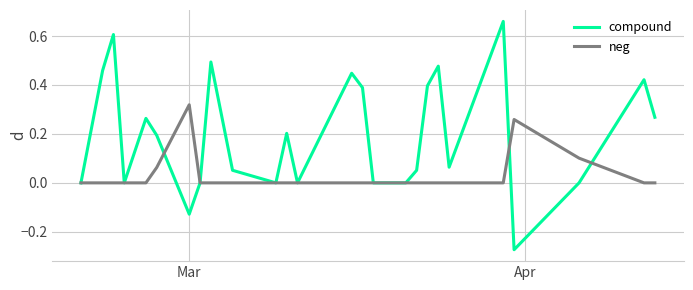

List the series in order of their peak value, highest first.

compound, neg